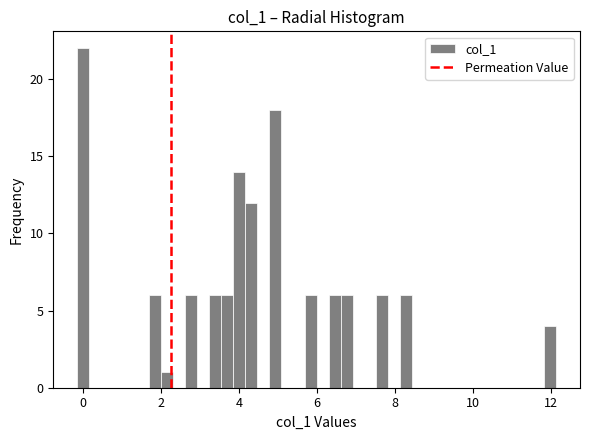

Read against the x-axis, roughly where is the centre of the tallest bar?

0.0